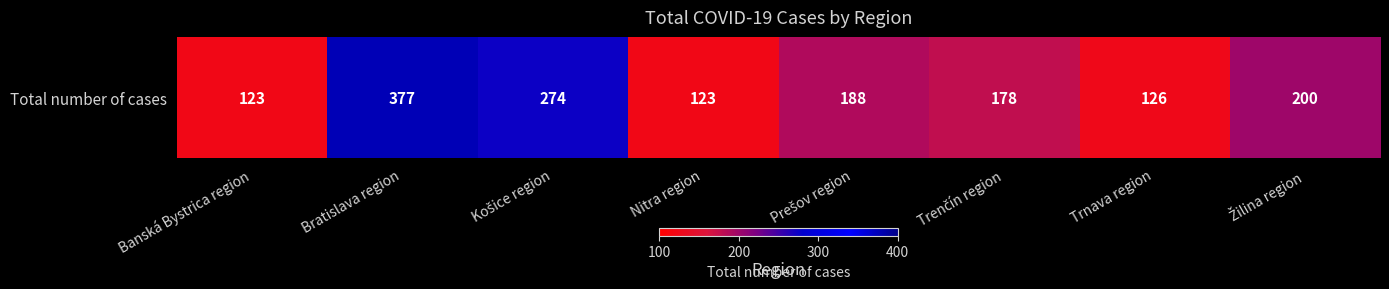

Reading left to right, list all the values displayed in this chart.

Banská Bystrica region=123	Bratislava region=377	Košice region=274	Nitra region=123	Prešov region=188	Trenčín region=178	Trnava region=126	Žilina region=200